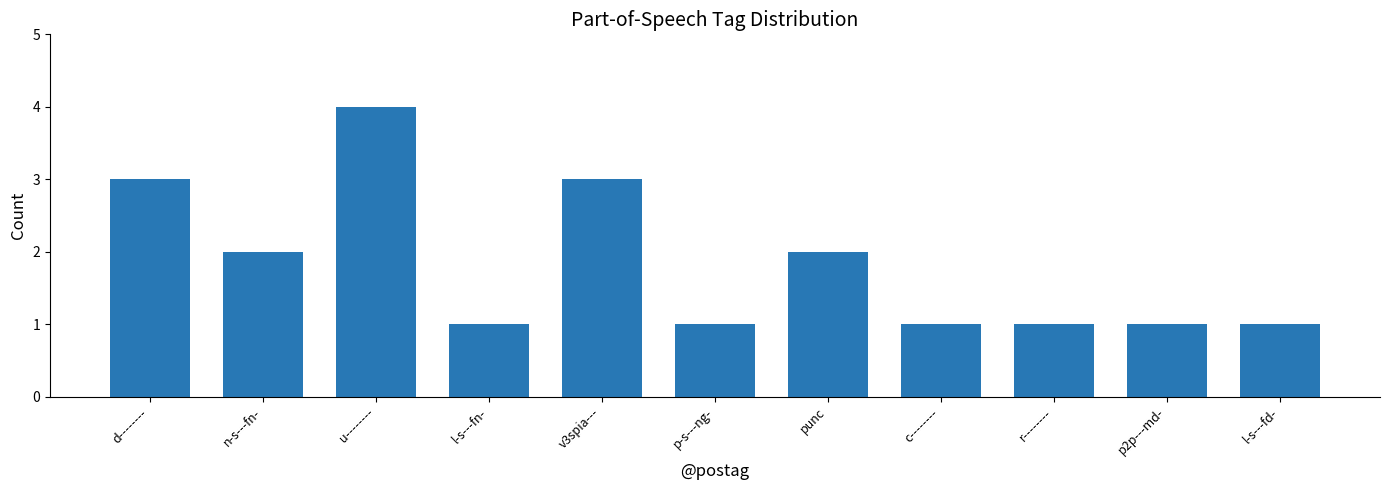

Count the number of categories in the chart.

11